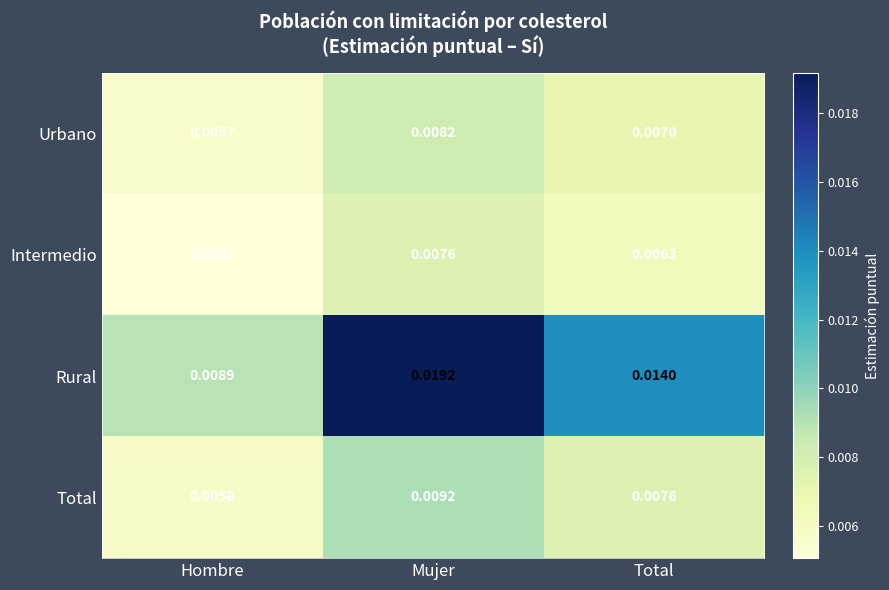

At Mujer, list the series in order from smallest to largest.

Intermedio, Urbano, Total, Rural